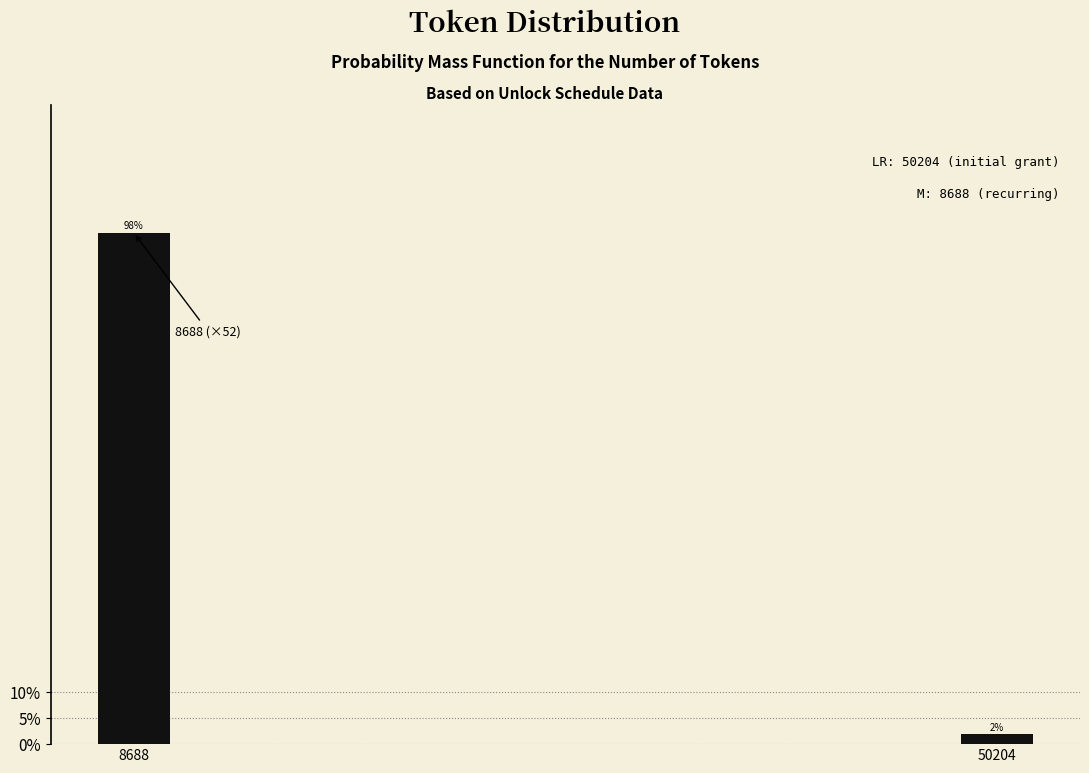

Which has a higher value, 50204 or 8688?

8688